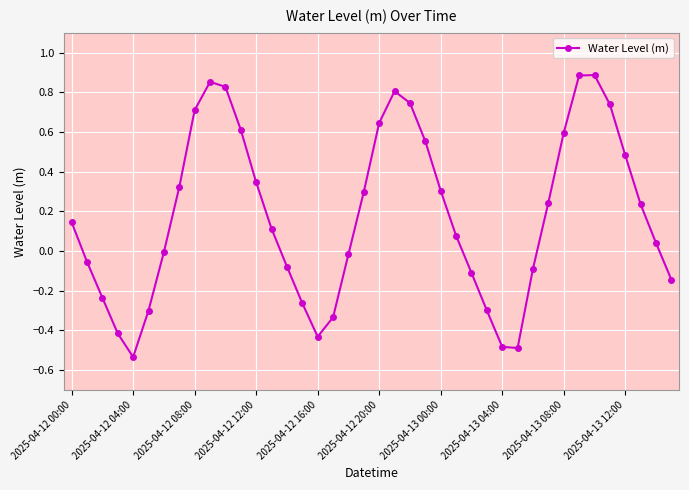

What is the difference between the maximum and minimum values?

1.4